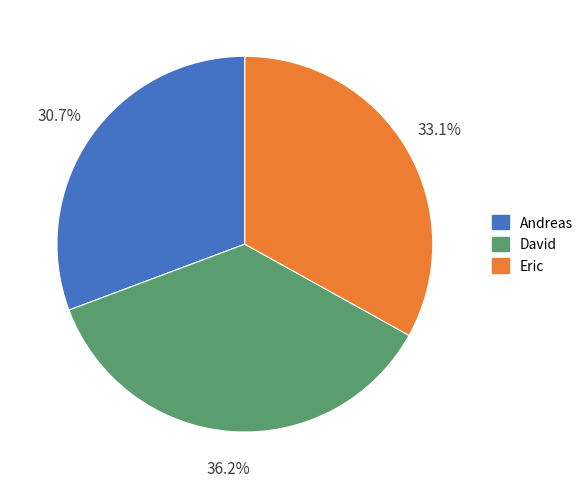

What is the largest slice in the pie chart?

David